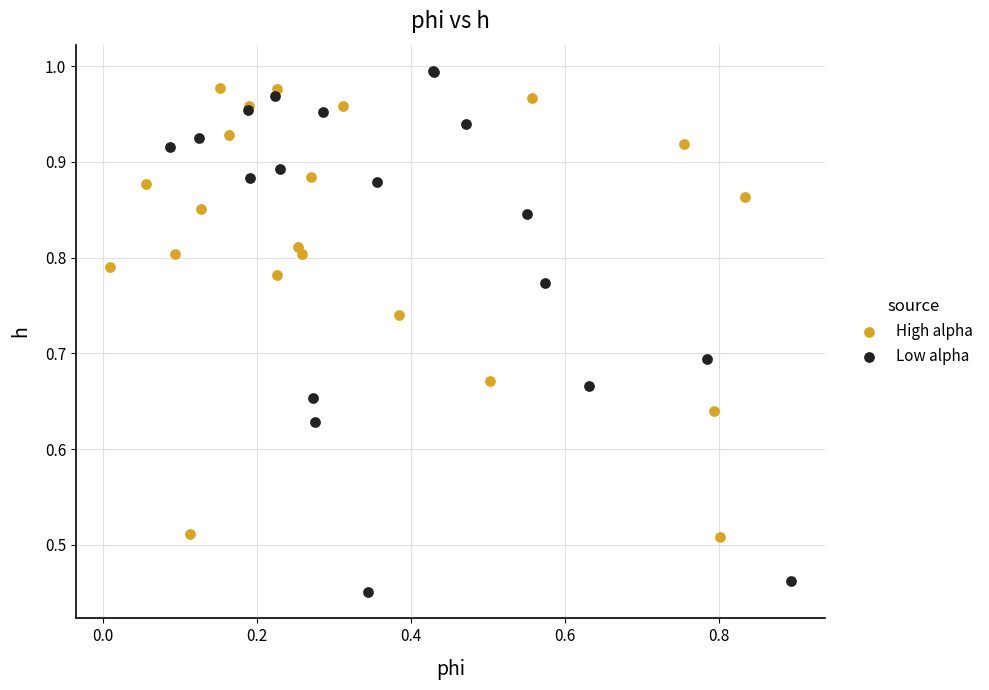

Which series has the widest spread of Y values?

Low alpha